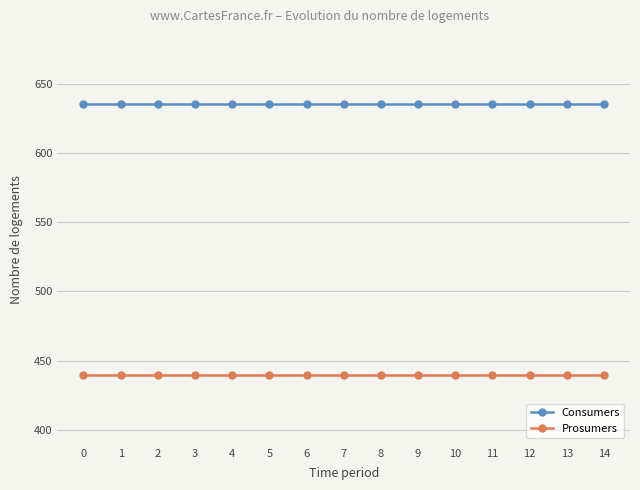

Does the chart have visible grid lines?

Yes